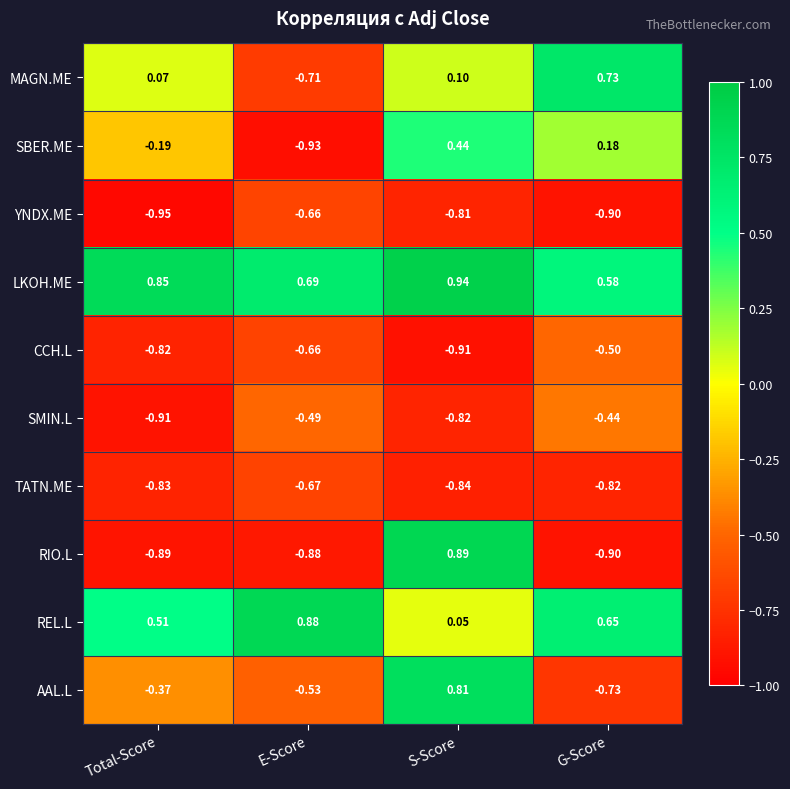

List the labels in order of YNDX.ME value, largest first.

E-Score, S-Score, G-Score, Total-Score